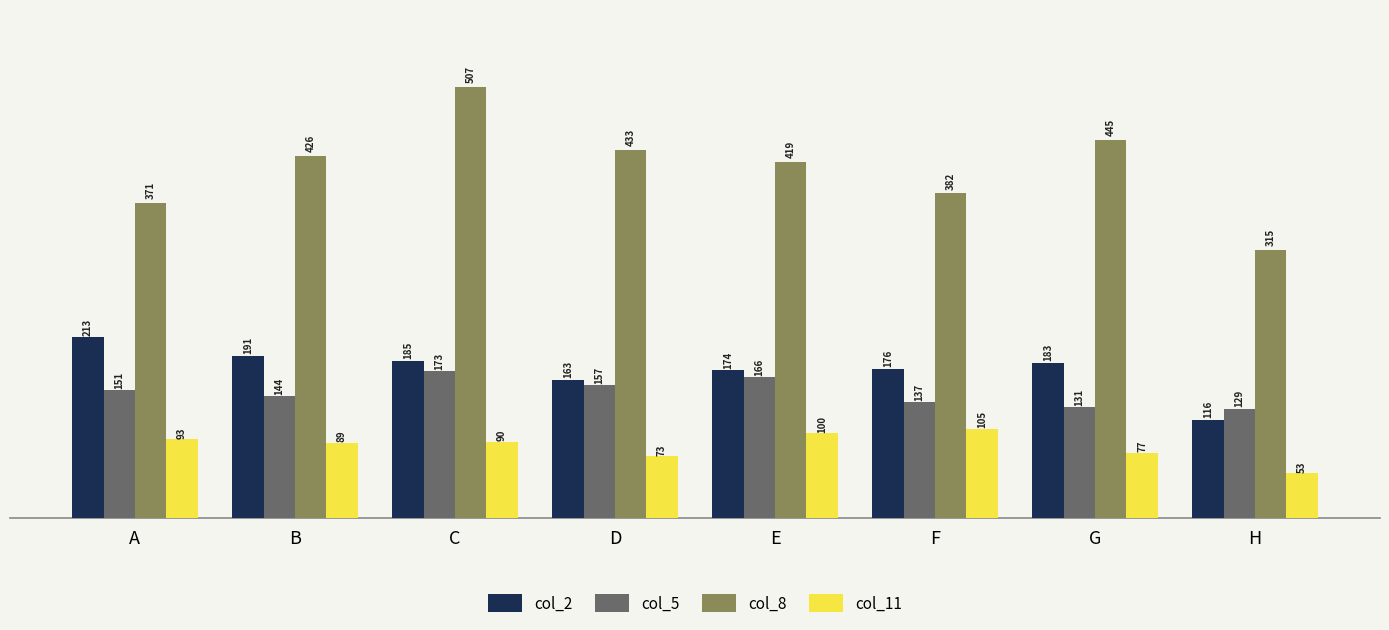

At which category is the sum across all series the highest?

C